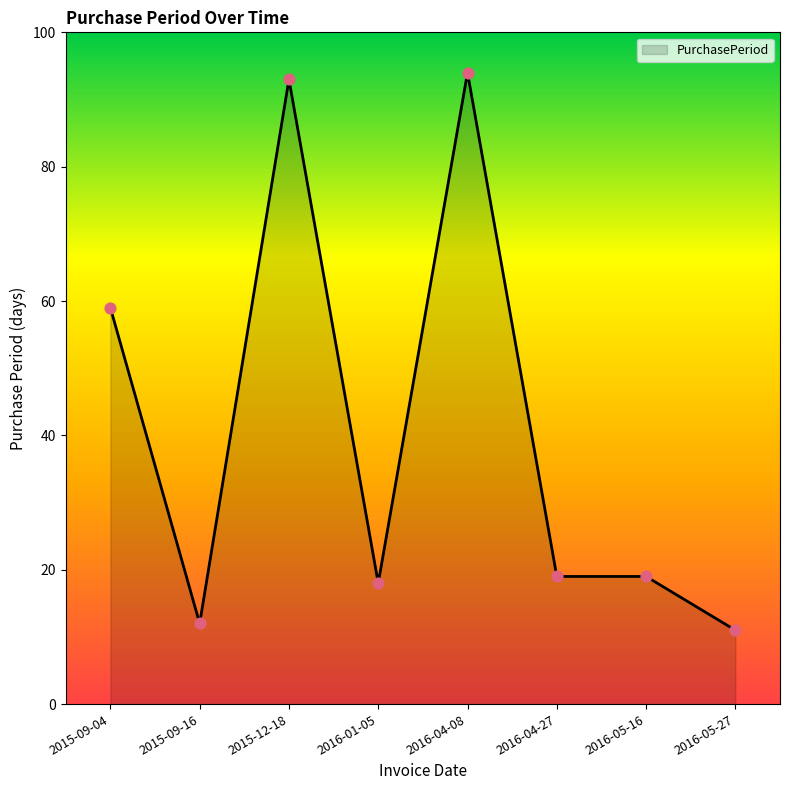

Which has a higher value, 2015-09-16 or 2015-12-18?

2015-12-18